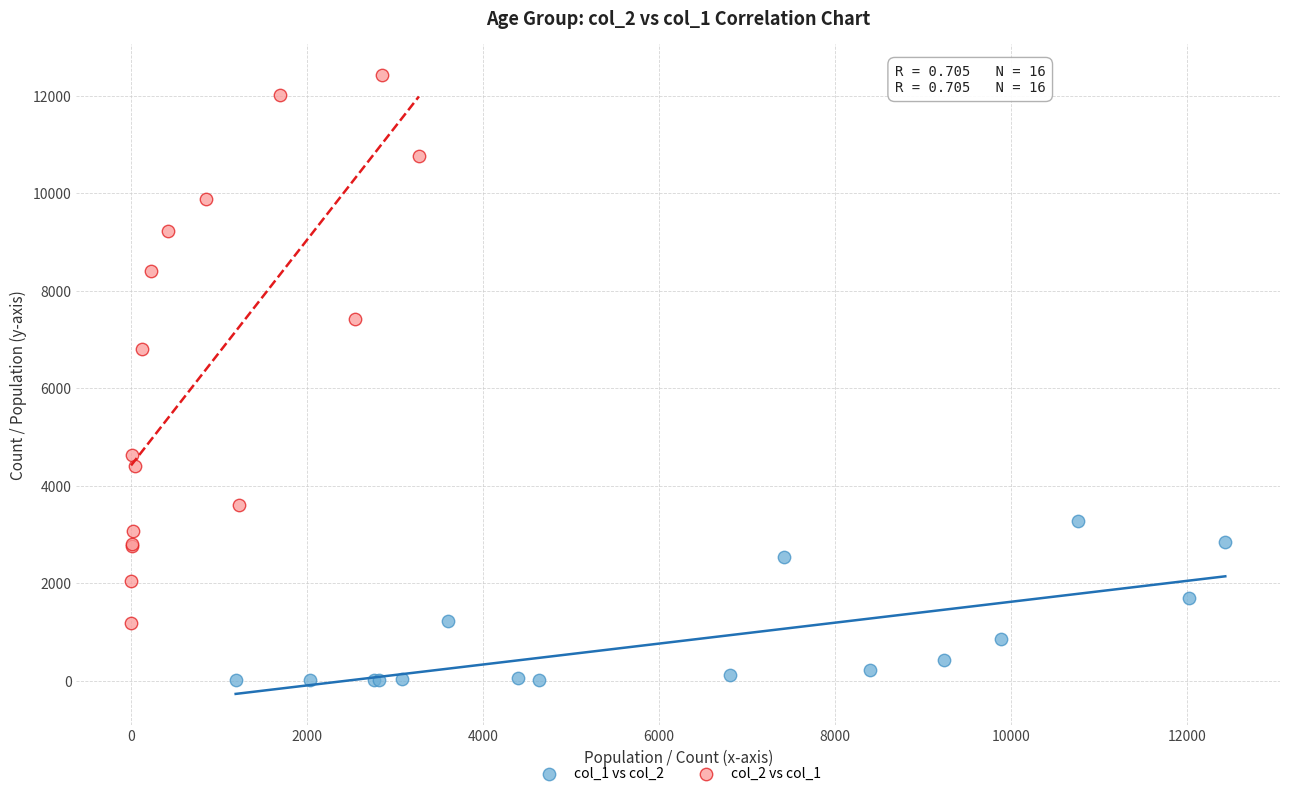

Which series has the widest spread of Y values?

col_2 vs col_1